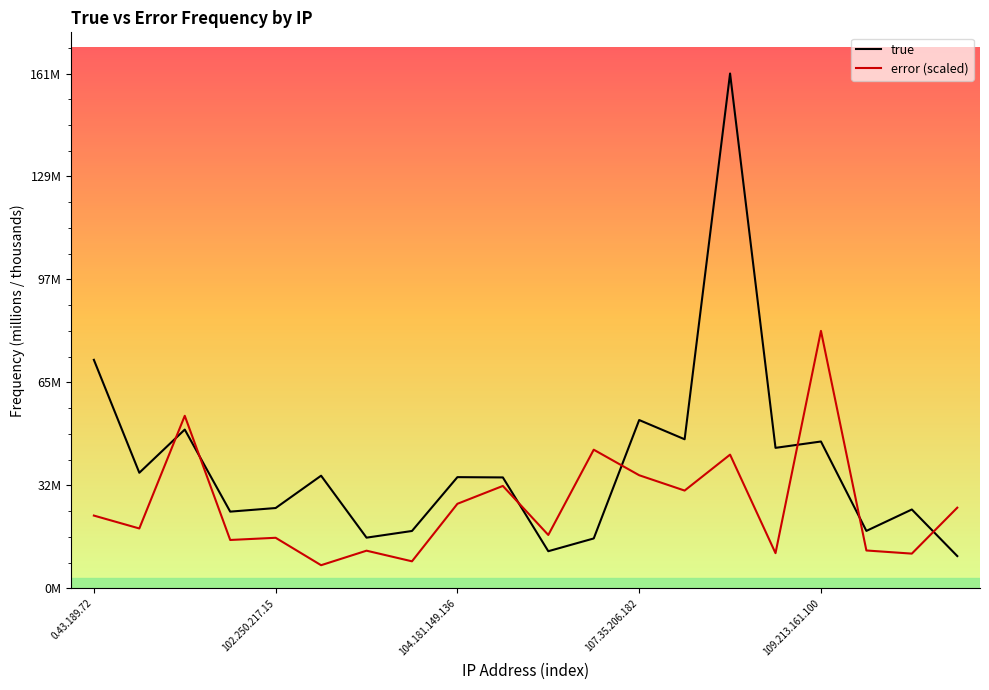

What are all the series names shown in the legend?

true, error (scaled)